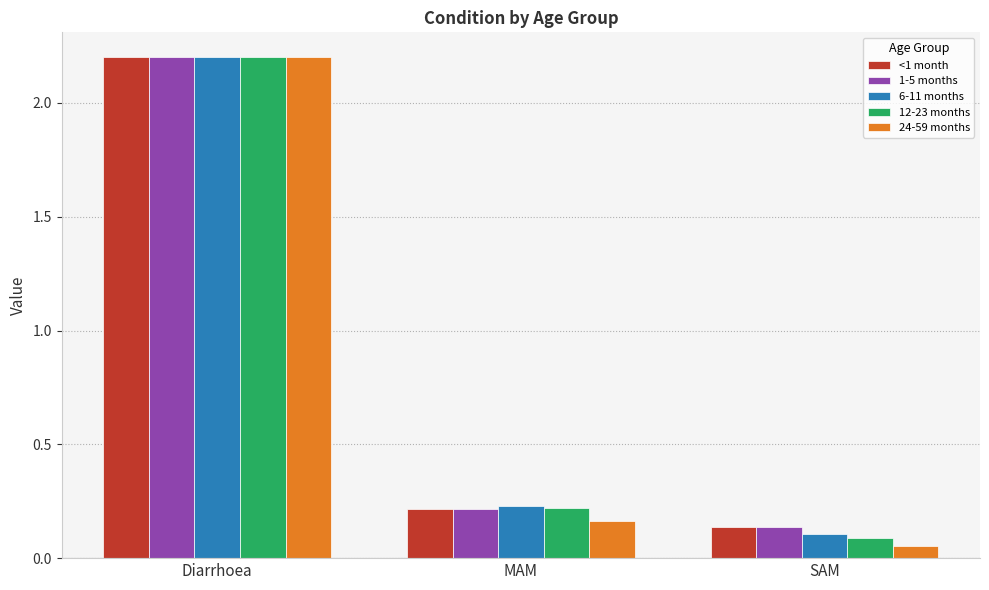

At which label does <1 month reach its minimum?

SAM